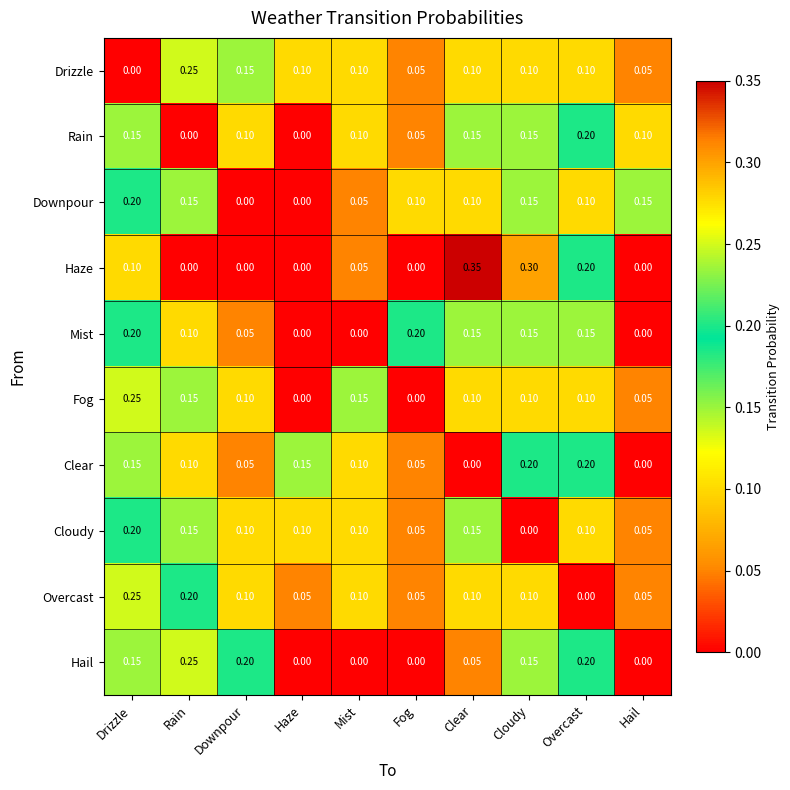

Which series changed the most between Mist and Cloudy?

Haze